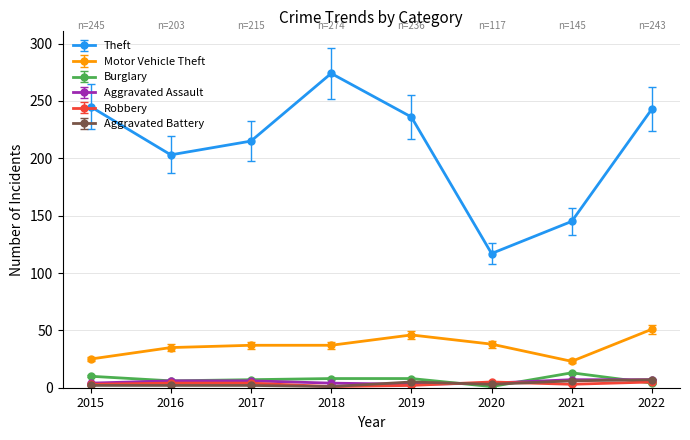

Is it true that Robbery equals 2 at 2019?

True